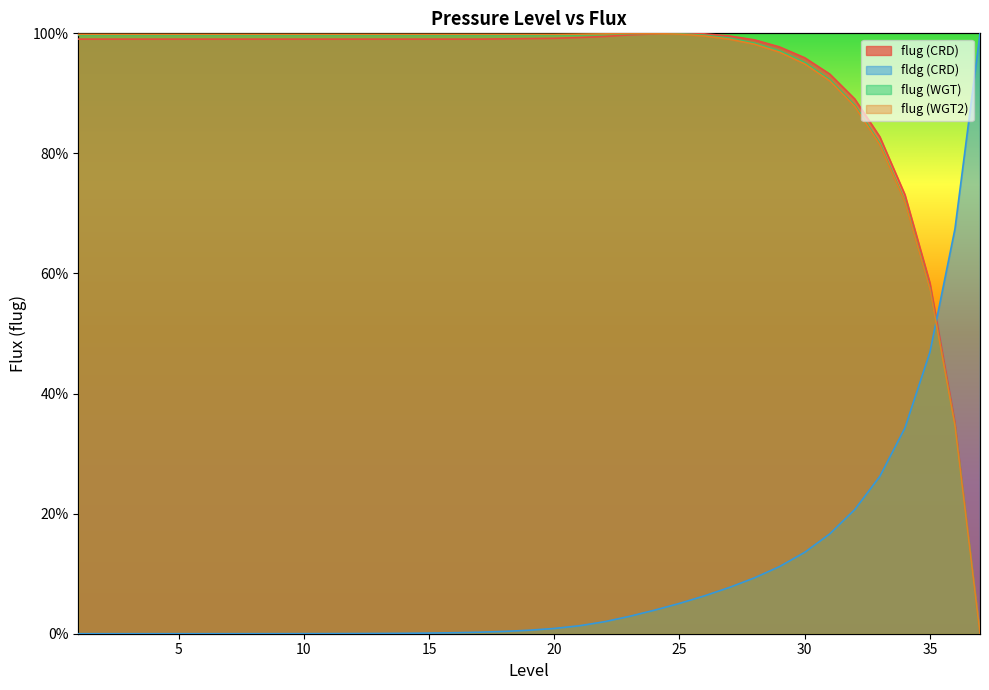

Reading left to right, what are all the values shown in this chart?

flug (CRD): 99.0	99.0	99.0	99.0	99.0	99.0	99.0	99.0	99.0	99.0	99.0	99.0	99.0	99.0	99.0	99.0	99.0	99.1	99.1	99.2	99.3	99.5	99.7	99.9	100.0	99.9	99.6	98.9	97.7	95.9	93.2	89.1	82.8	73.1	58.4	35.3	0.0
fldg (CRD): 0.0	0.0	0.0	0.0	0.0	0.0	0.0	0.0	0.0	0.0	0.0	0.0	0.0	0.1	0.1	0.2	0.3	0.4	0.6	0.9	1.3	2.0	2.9	3.9	5.1	6.3	7.7	9.3	11.2	13.6	16.6	20.7	26.2	34.3	46.9	67.4	100.0
flug (WGT): 99.7	99.7	99.7	99.7	99.7	99.7	99.7	99.7	99.7	99.7	99.7	99.7	99.7	99.7	99.7	99.7	99.7	99.7	99.7	99.7	99.8	99.8	100.0	100.0	99.9	99.7	99.2	98.4	97.1	95.1	92.3	88.0	81.7	72.1	57.4	34.6	0.0
flug (WGT2): 99.8	99.8	99.8	99.8	99.8	99.8	99.8	99.8	99.8	99.8	99.8	99.8	99.8	99.8	99.8	99.8	99.8	99.8	99.8	99.8	99.9	99.9	100.0	100.0	99.9	99.6	99.0	98.2	96.9	94.9	92.1	87.8	81.4	71.9	57.4	34.6	0.0